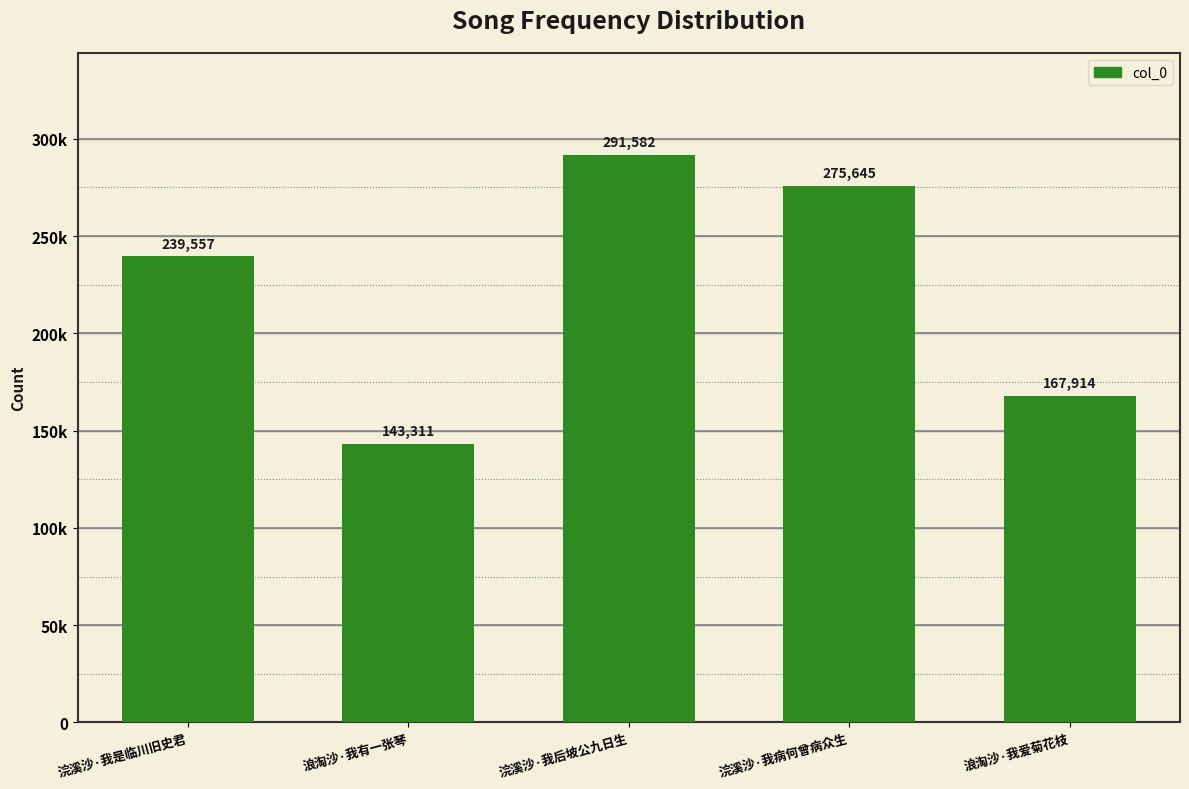

What is the label of the 2nd bar from the left?

浪淘沙·我有一张琴